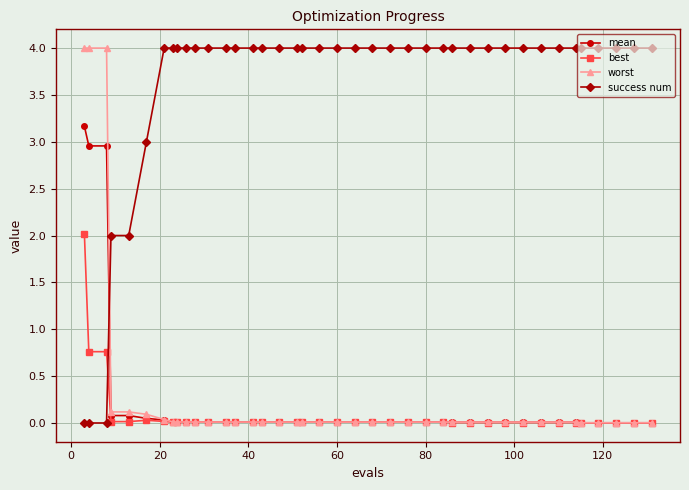

Does the chart have visible grid lines?

Yes